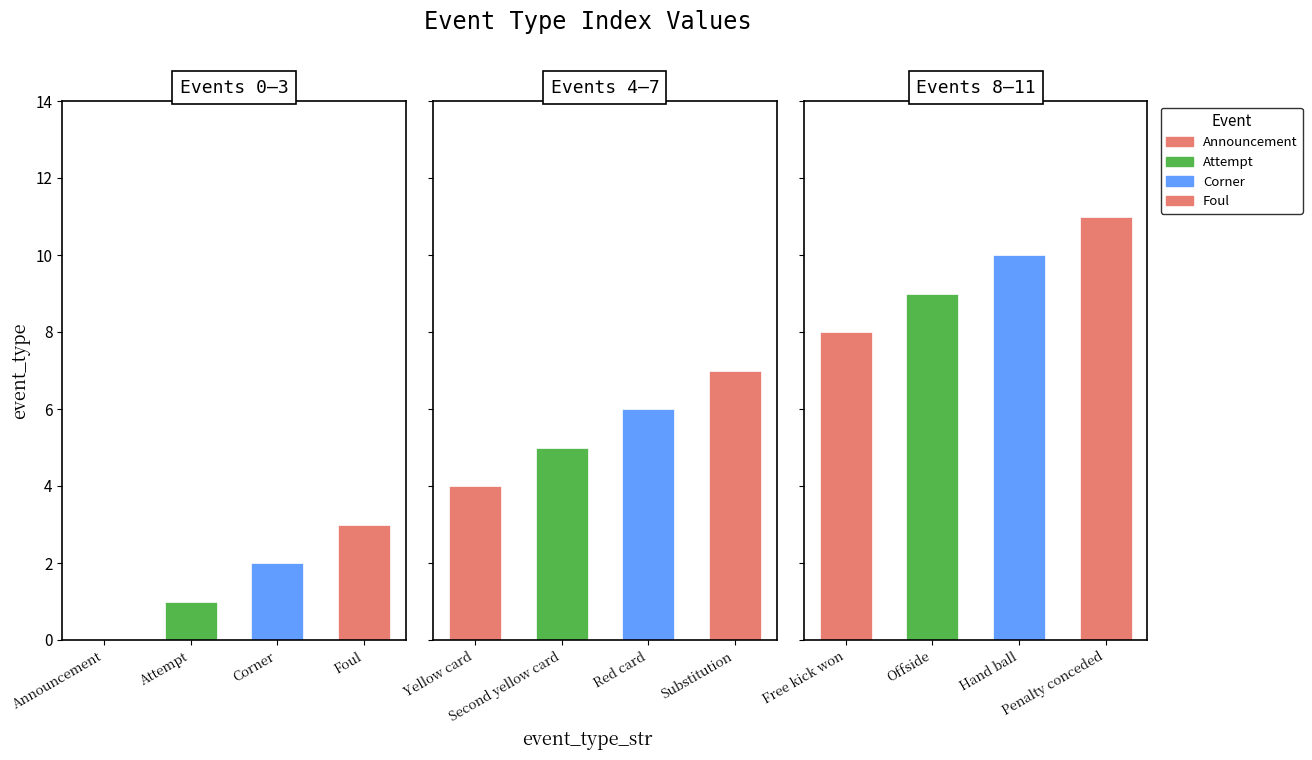

What is the difference between the values at Hand ball and Yellow card?

6